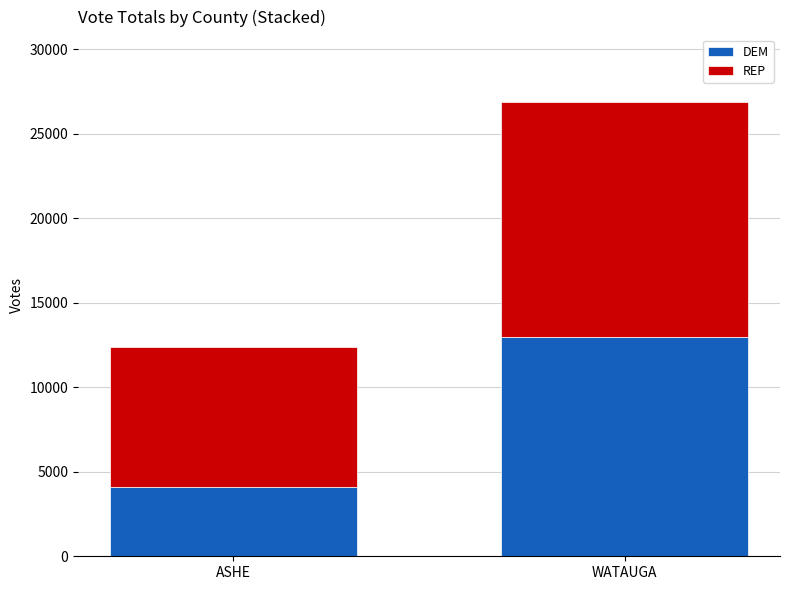

What is the total value across all series at ASHE?

12358